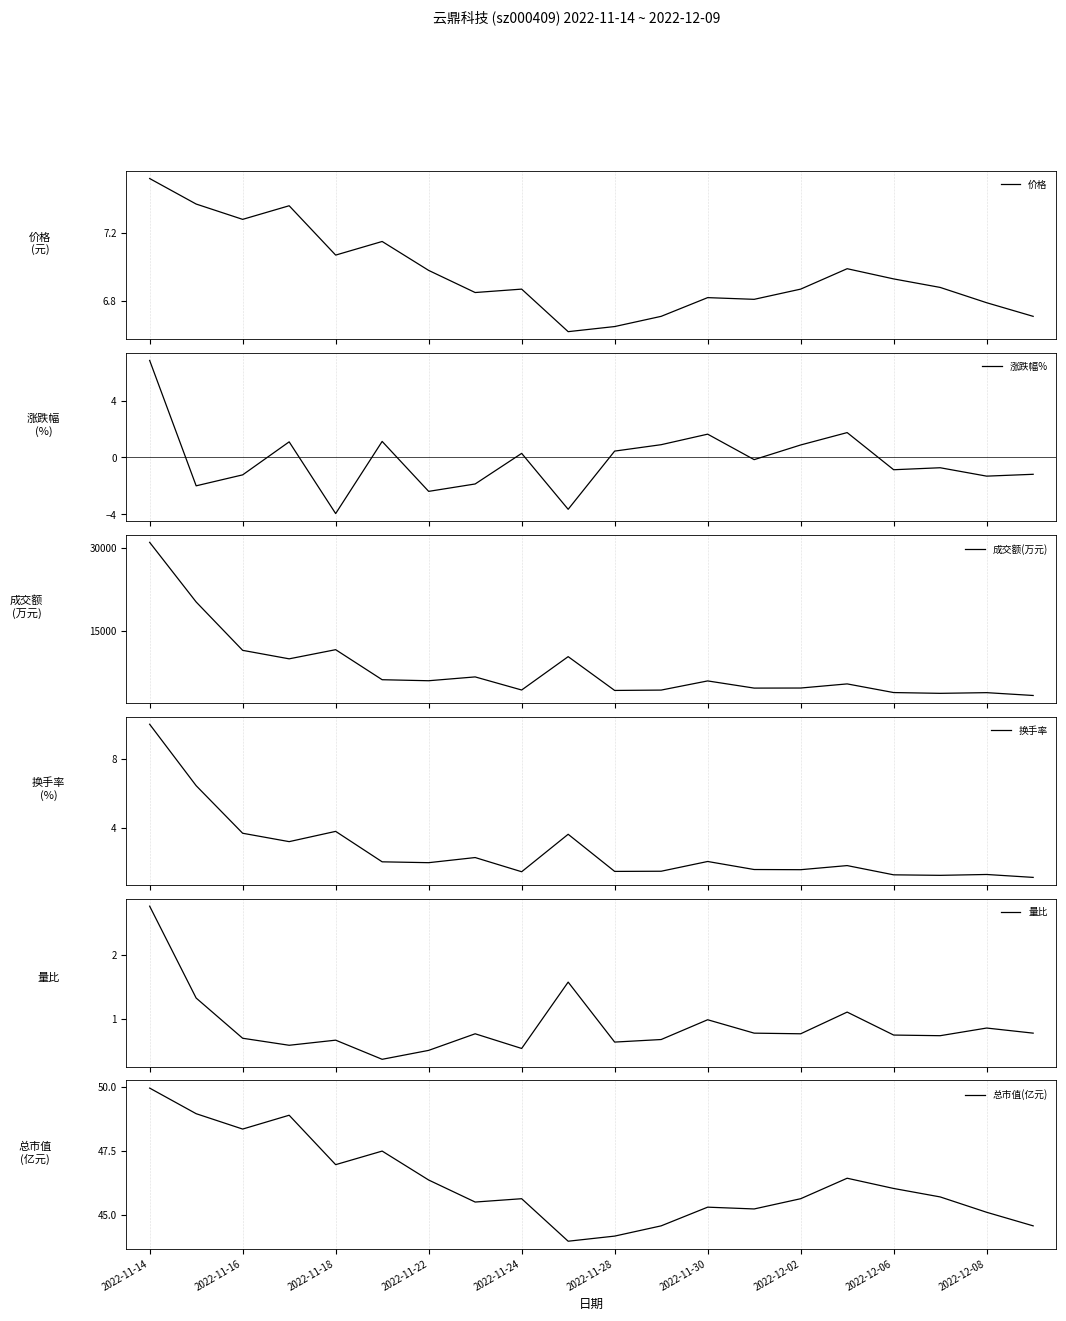

Reading left to right, what are all the values shown in this chart?

价格: 7.5	7.4	7.3	7.4	7.1	7.2	7.0	6.8	6.9	6.6	6.7	6.7	6.8	6.8	6.9	7.0	6.9	6.9	6.8	6.7
涨跌幅%: 6.8	-2.0	-1.2	1.1	-3.9	1.1	-2.4	-1.9	0.3	-3.6	0.5	0.9	1.6	-0.1	0.9	1.8	-0.9	-0.7	-1.3	-1.2
成交额(万元): 31075.0	20203.0	11386.0	9838.0	11507.0	6029.0	5844.0	6543.0	4154.0	10237.0	4075.0	4140.0	5811.0	4502.0	4515.0	5267.0	3689.0	3546.0	3671.0	3156.0
换手率: 10.1	6.5	3.7	3.2	3.8	2.0	2.0	2.3	1.4	3.6	1.4	1.5	2.0	1.6	1.6	1.8	1.2	1.2	1.3	1.1
量比: 2.8	1.3	0.7	0.6	0.7	0.4	0.5	0.8	0.5	1.6	0.6	0.7	1.0	0.8	0.8	1.1	0.8	0.7	0.9	0.8
总市值(亿元): 50.0	49.0	48.4	48.9	47.0	47.5	46.4	45.5	45.6	44.0	44.2	44.6	45.3	45.2	45.6	46.4	46.0	45.7	45.1	44.6